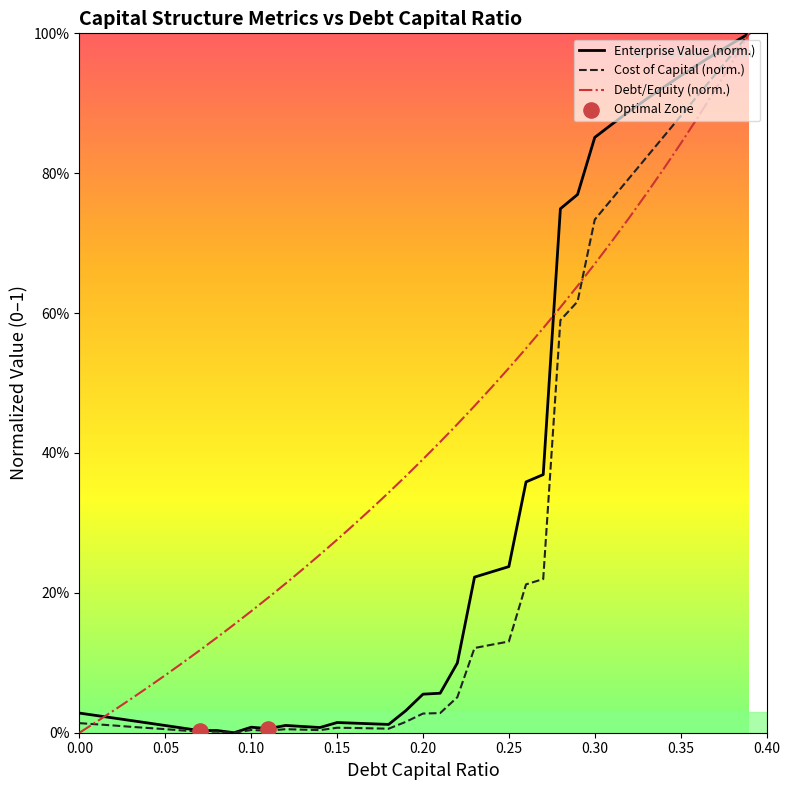

Is the value of cost_capital at 0.04 greater than the value of debt_capital at 0.26?

No